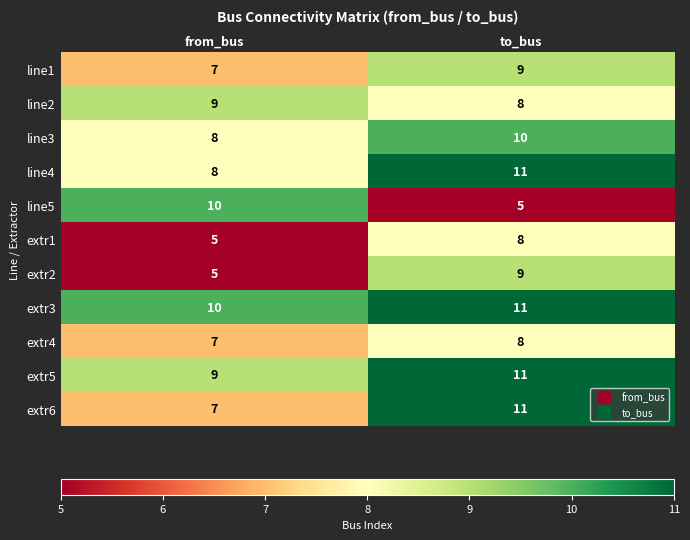

What is the sum of the extr3 values at to_bus and from_bus?

21